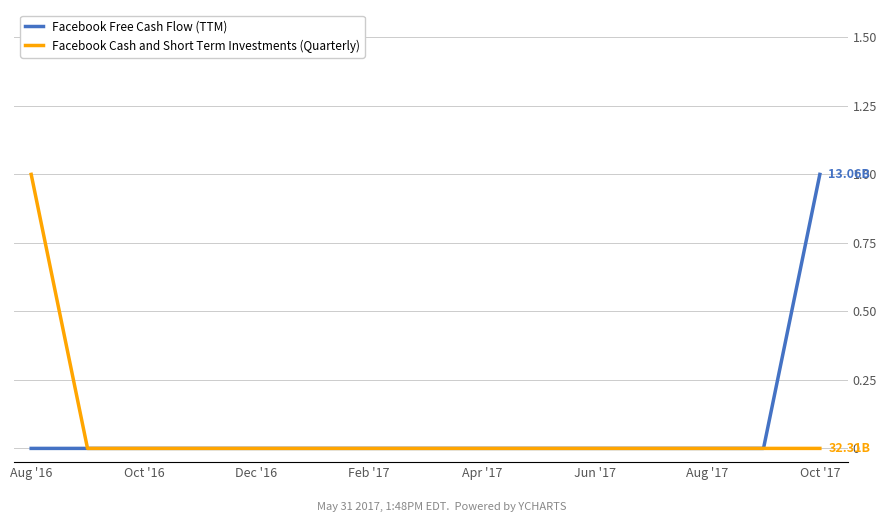

What is the maximum value shown in the chart?

1